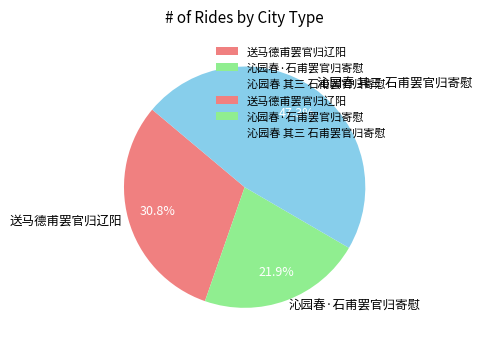

Combined, what portion of the pie is 沁园春 其三 石甫罢官归寄慰 and 送马德甫罢官归辽阳?

78.1%